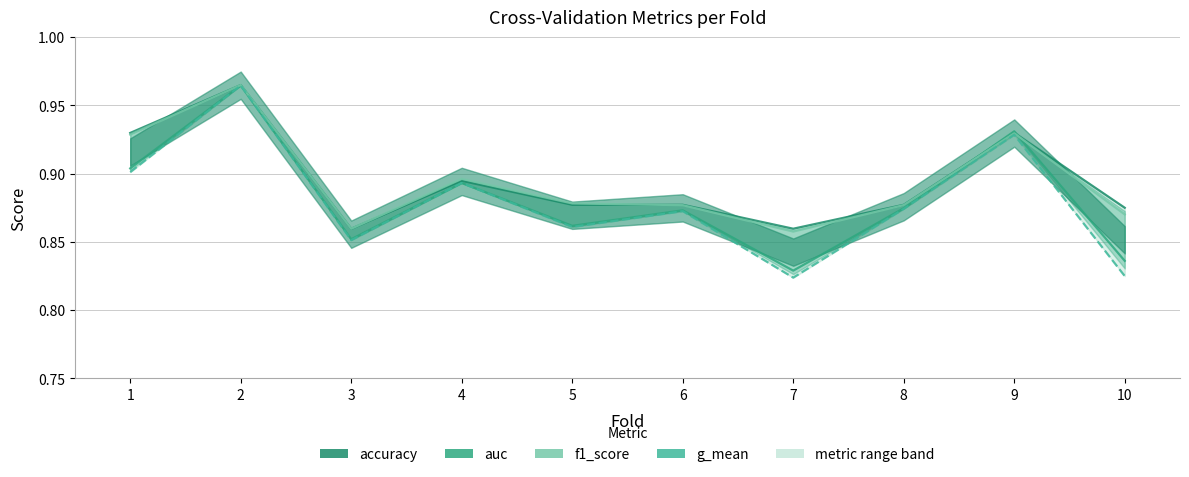

At which category does the chart reach its minimum across all series?

7